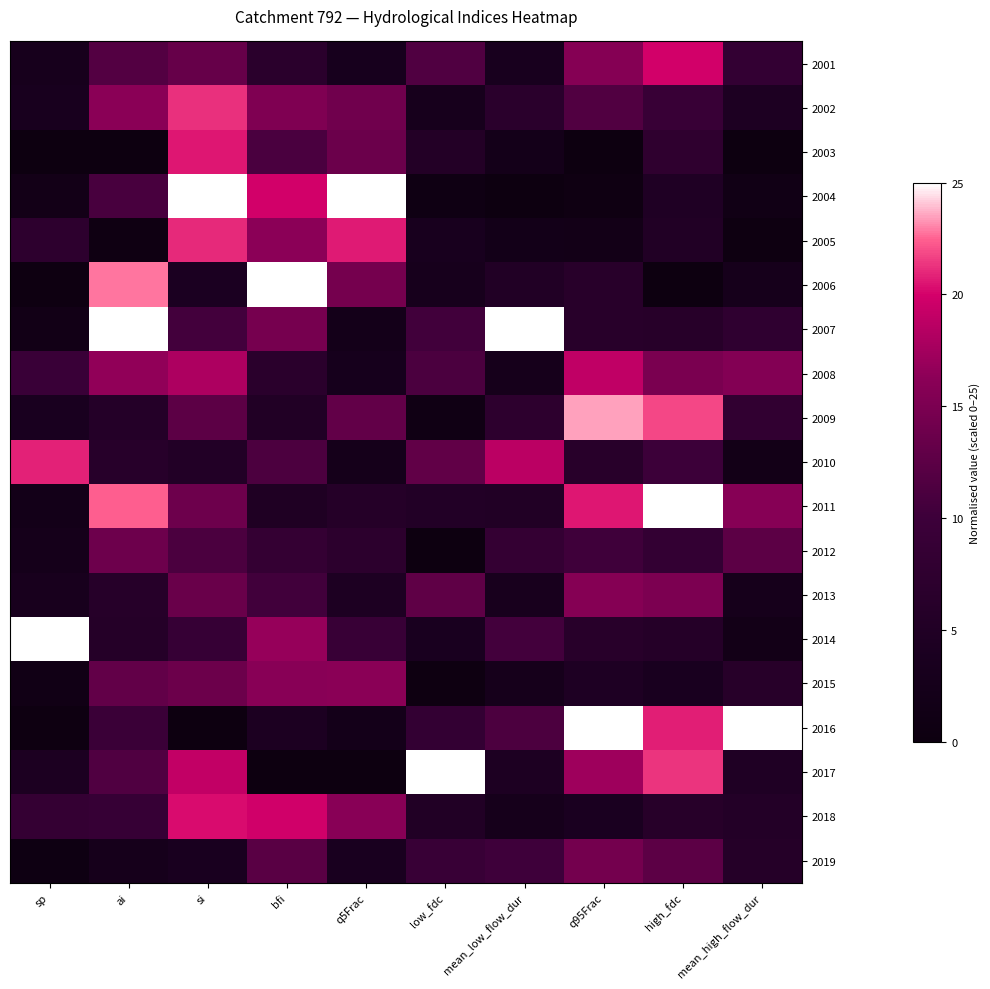

What is the total value across all series at bfi?

224.9